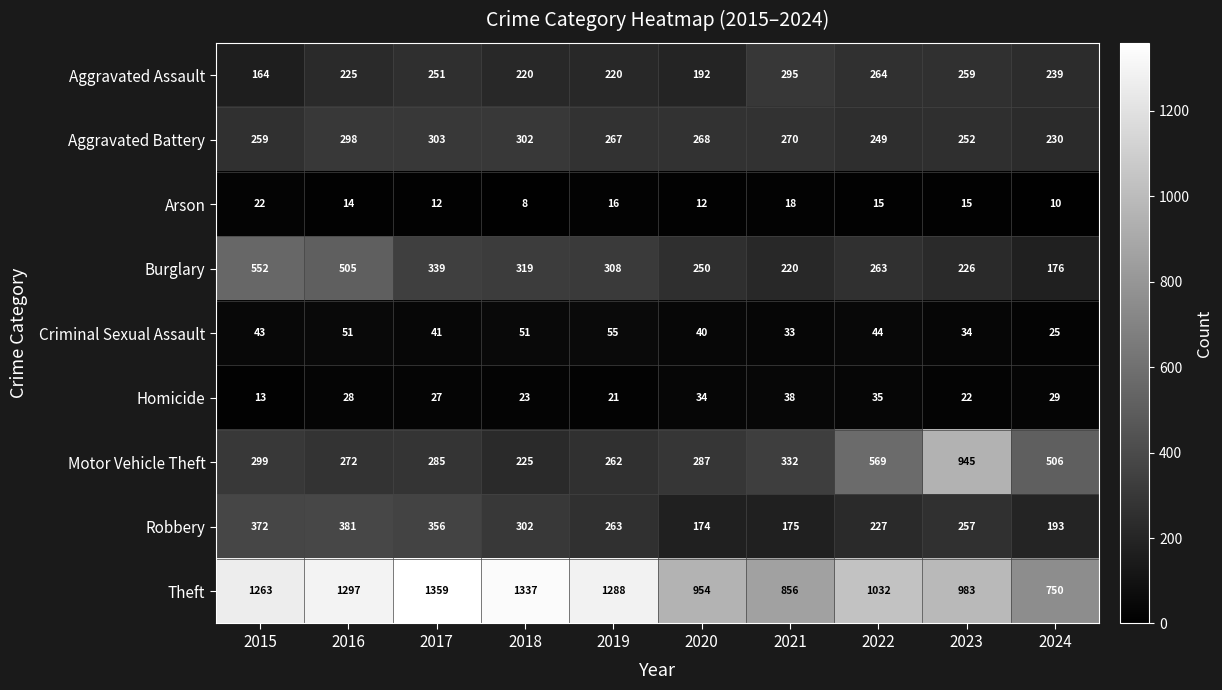

Rank the series at 2023 from lowest to highest value.

Arson, Homicide, Criminal Sexual Assault, Burglary, Aggravated Battery, Robbery, Aggravated Assault, Motor Vehicle Theft, Theft